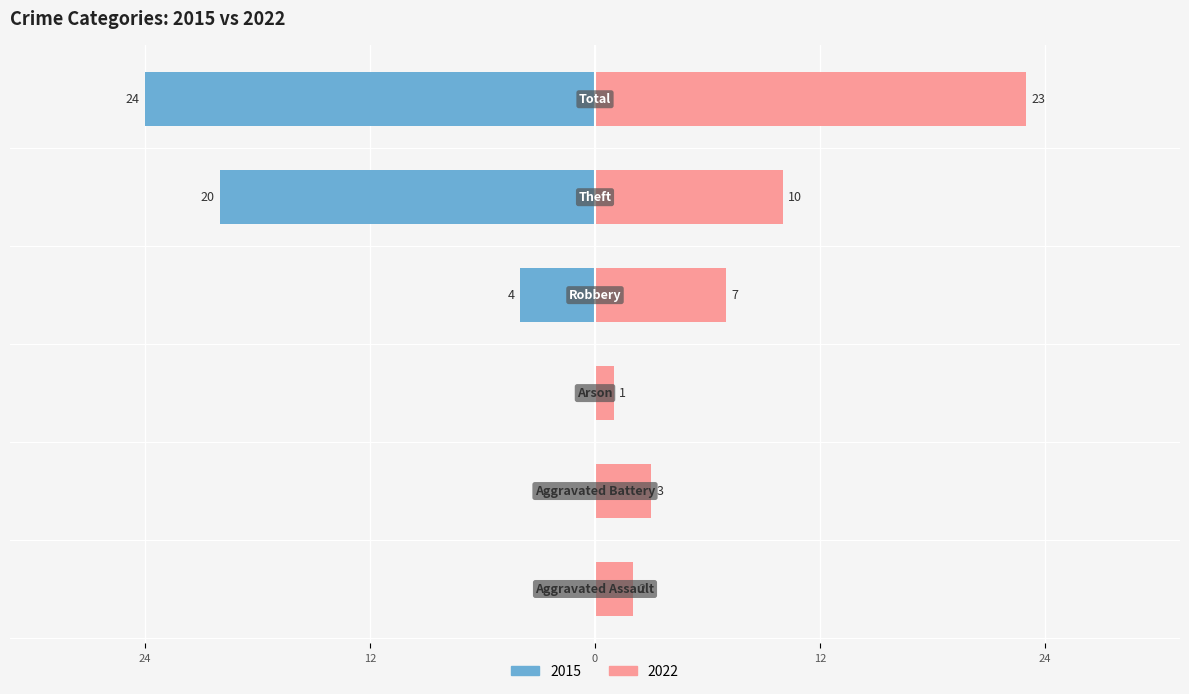

Reading right to left, list all the values displayed in this chart.

2015: Total=-24	Theft=-20	Robbery=-4	Arson=0	Aggravated Battery=0	Aggravated Assault=0
2022: Total=23	Theft=10	Robbery=7	Arson=1	Aggravated Battery=3	Aggravated Assault=2